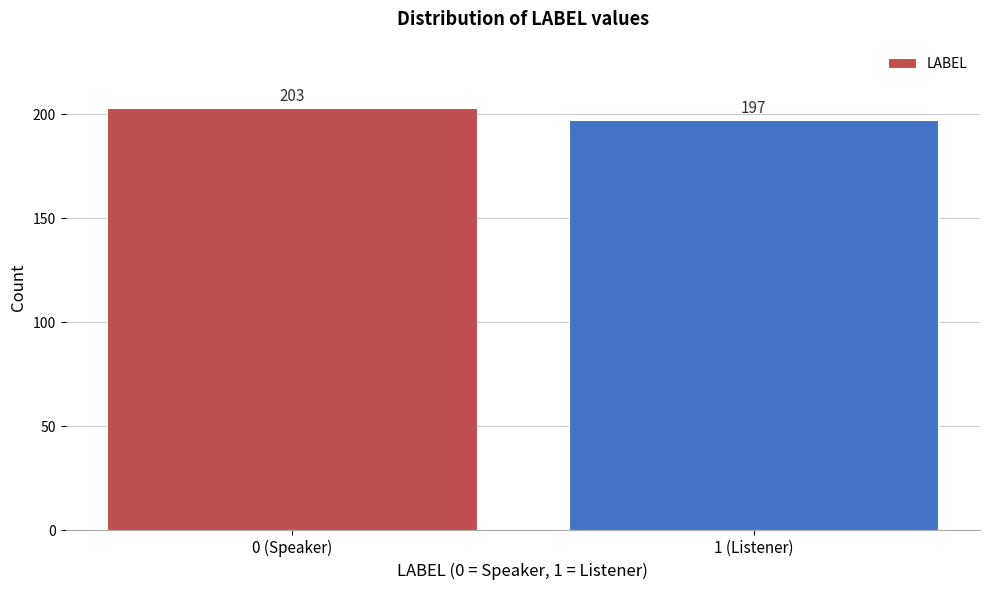

Reading right to left, list all the values displayed in this chart.

1 (Listener)=197	0 (Speaker)=203